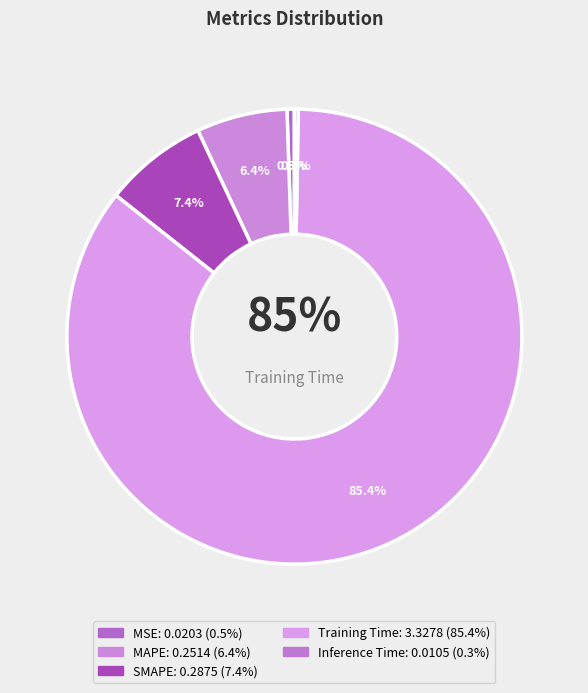

Which slice is the largest?

Training Time